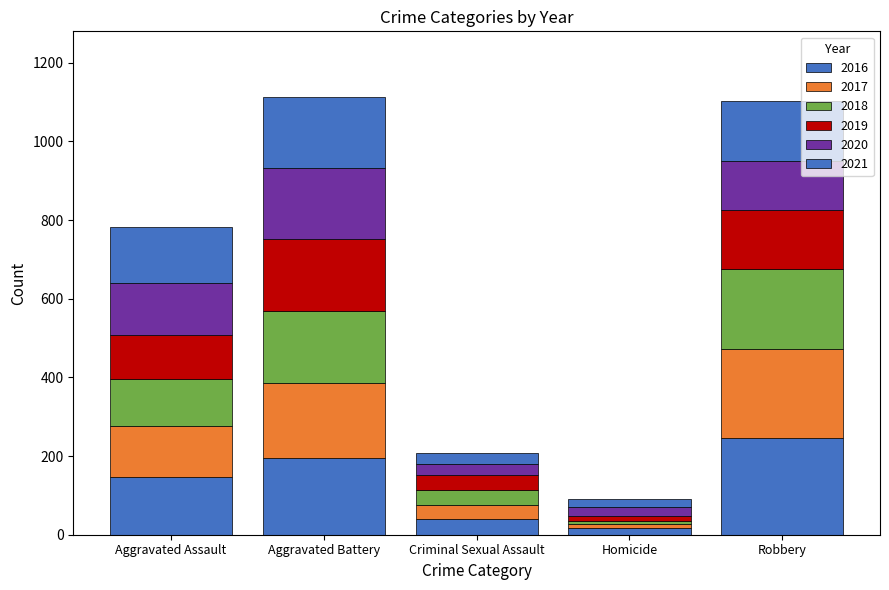

Does the chart contain any negative values?

No